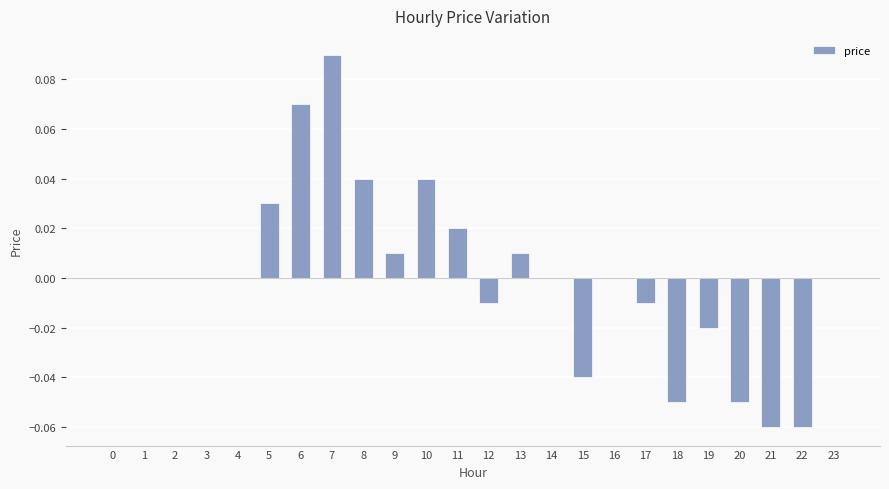

Is it true that the value at 19 is -0.0?

True